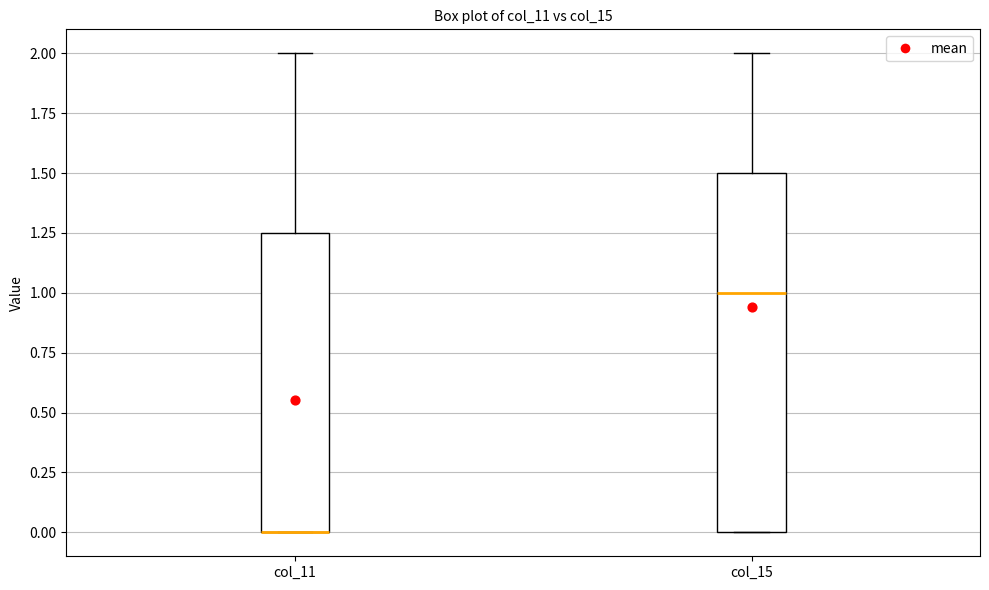

Where is the lower edge of the box for col_11 on the y-axis? The values are not printed on the chart, so give them approximately, as read against the axis.

0.00